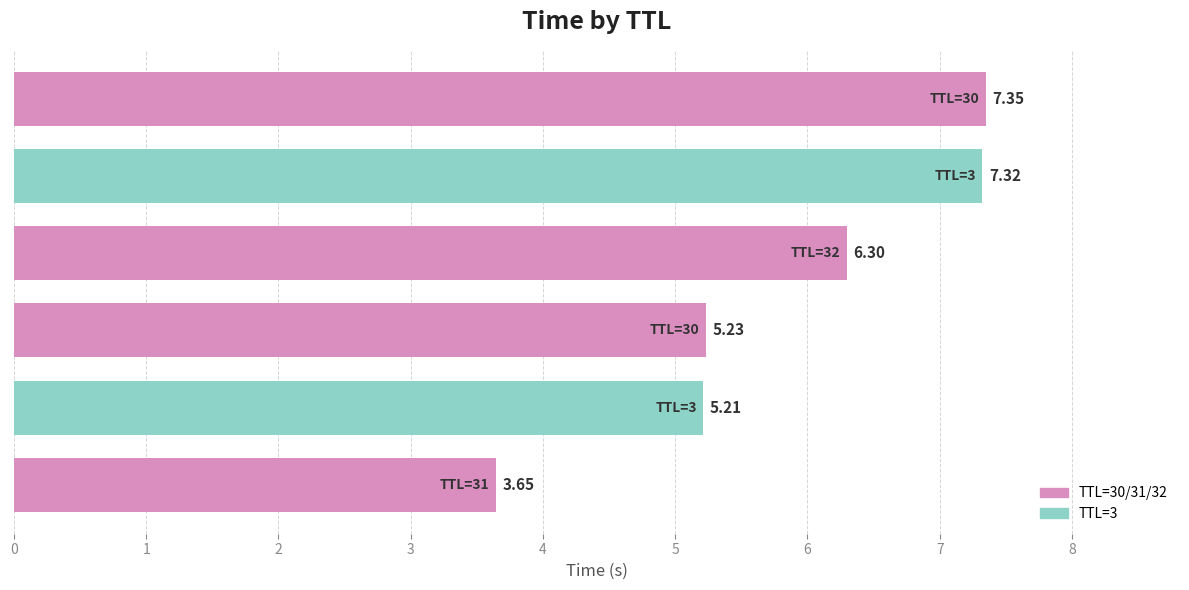

What is the sum of all values?

35.1